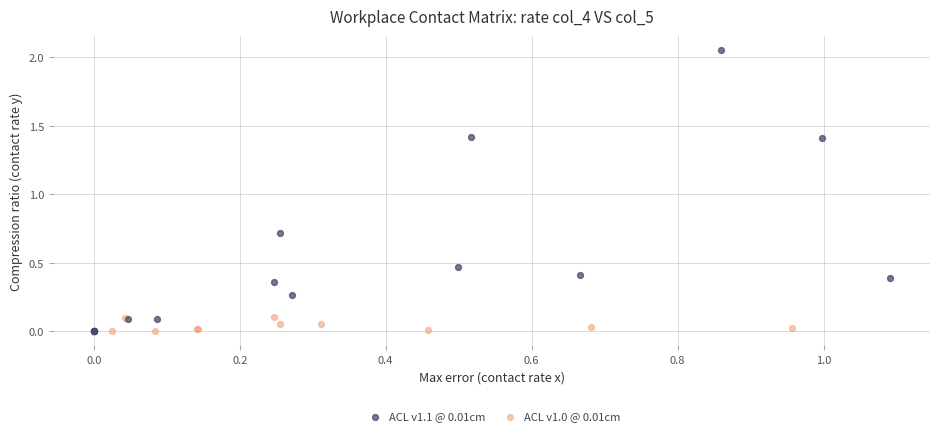

Which series reaches the maximum Y coordinate?

ACL v1.1 @ 0.01cm